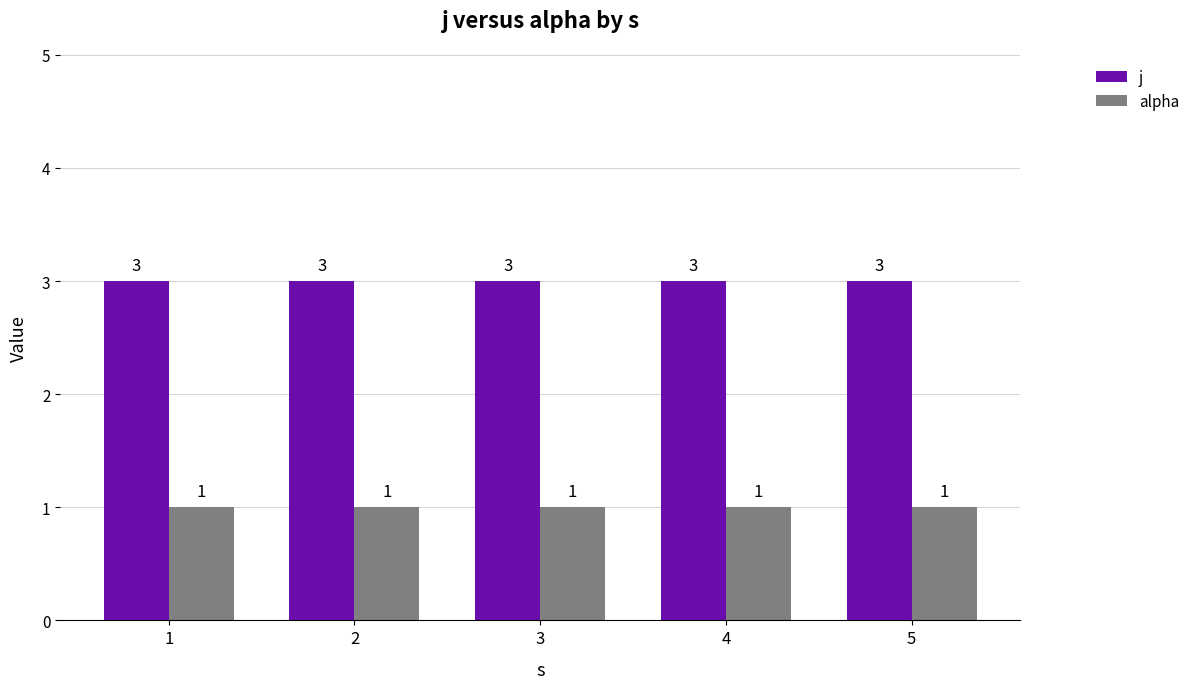

The j series shows 3 at 3. True or false?

True